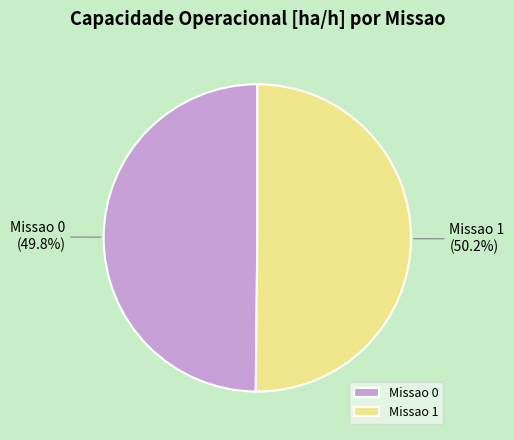

The Missao 0 slice represents 50% of the pie. True or false?

True